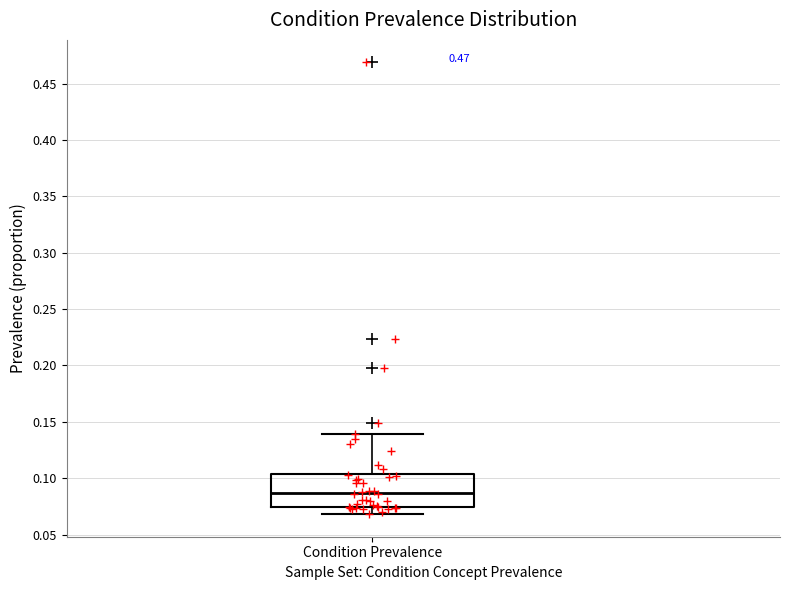

Where does the median line of the box for Condition Prevalence sit on the y-axis? The values are not printed on the chart, so give them approximately, as read against the axis.

0.085